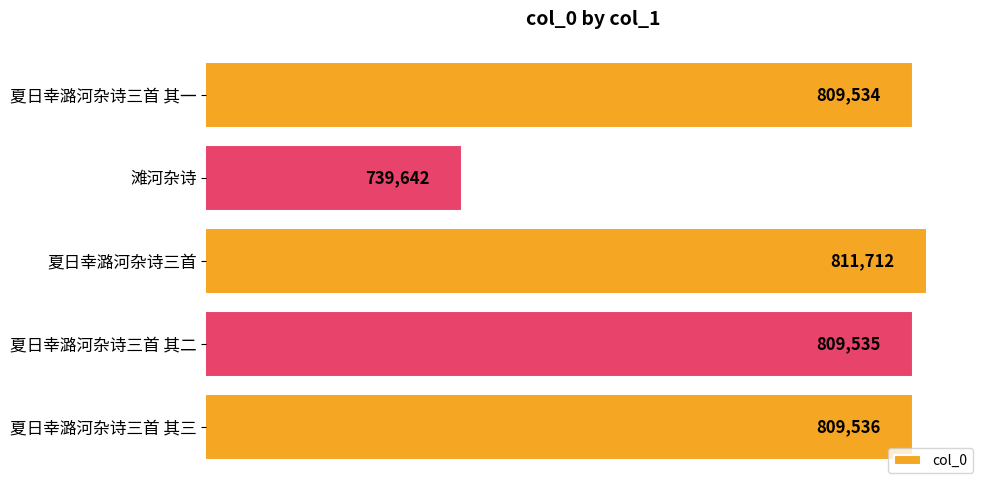

Reading bottom to top, list all the values displayed in this chart.

夏日幸潞河杂诗三首 其三=809536	夏日幸潞河杂诗三首 其二=809535	夏日幸潞河杂诗三首=811712	滩河杂诗=739642	夏日幸潞河杂诗三首 其一=809534